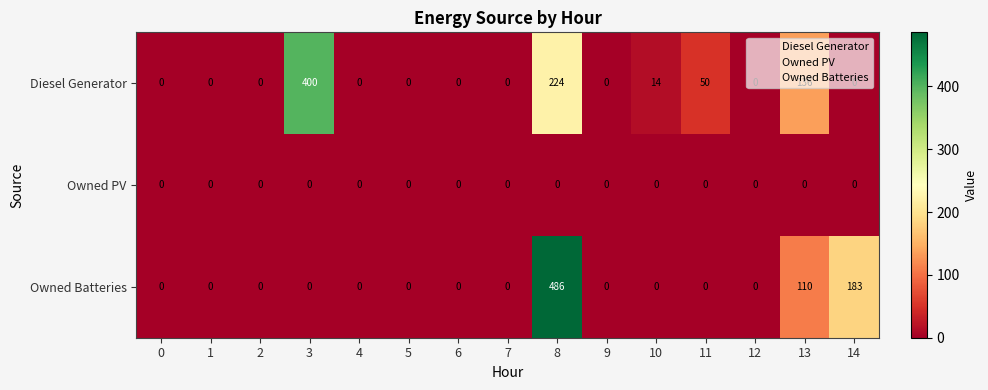

What is the difference between the maximum and minimum values in the Diesel Generator series?

400